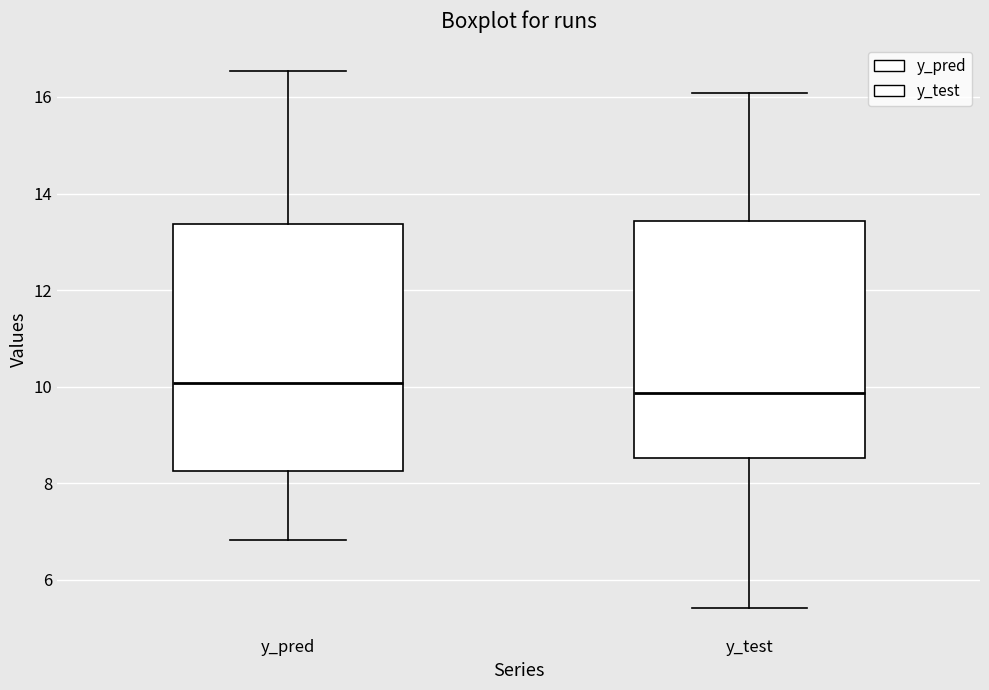

Where does the upper whisker of the box for y_pred end on the y-axis? The values are not printed on the chart, so give them approximately, as read against the axis.

16.6